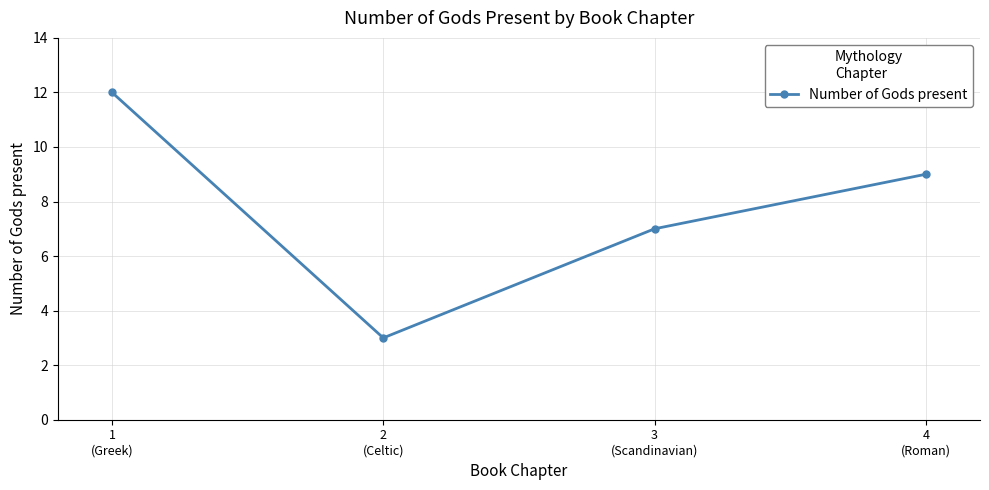

Reading right to left, what are all the values shown in this chart?

4
(Roman)=9	3
(Scandinavian)=7	2
(Celtic)=3	1
(Greek)=12